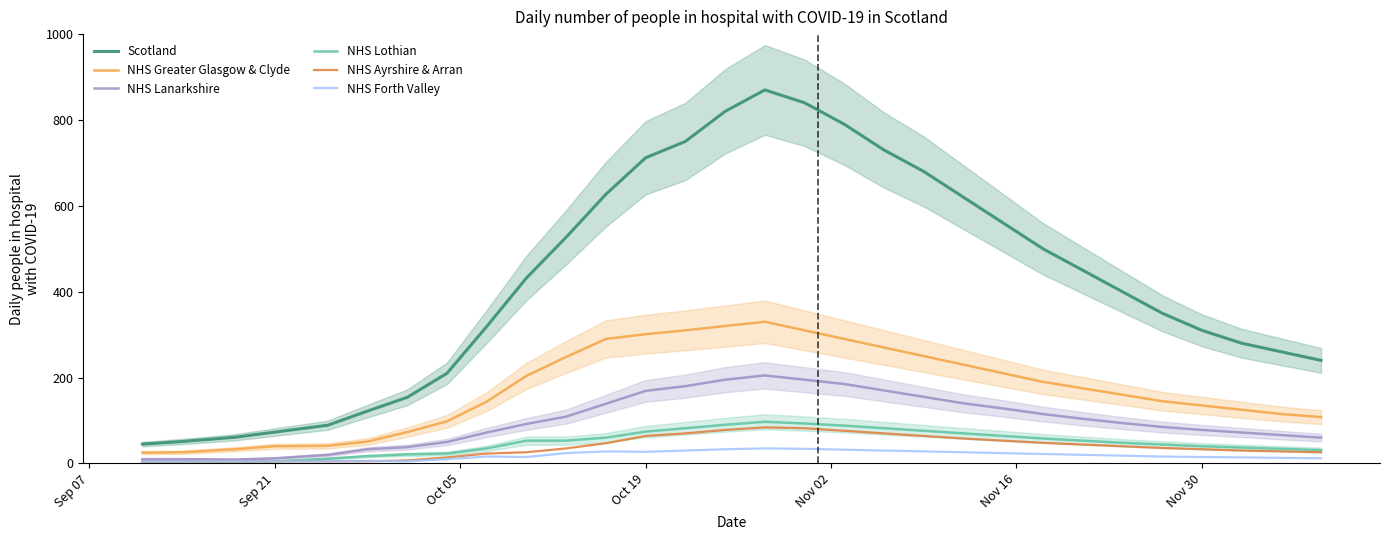

At how many categories does at least one series exceed 431?

15